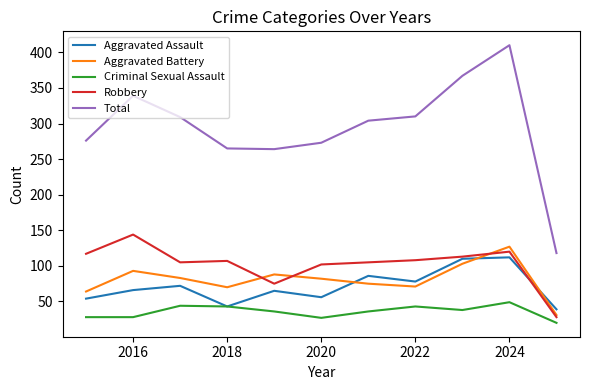

True or false: Criminal Sexual Assault has more than 0 points higher than both neighbors.

True